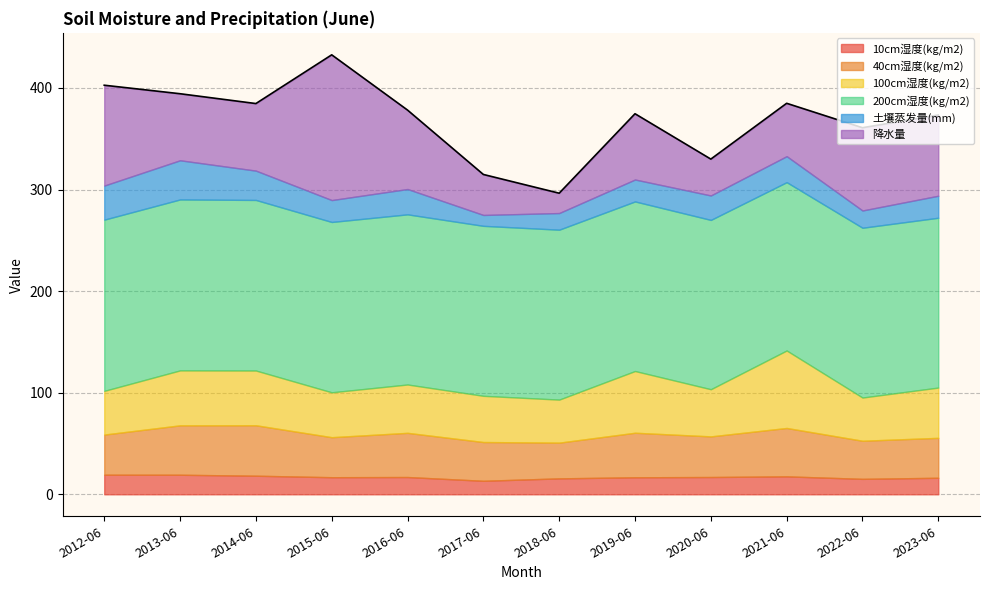

How many lines are shown in the chart?

6